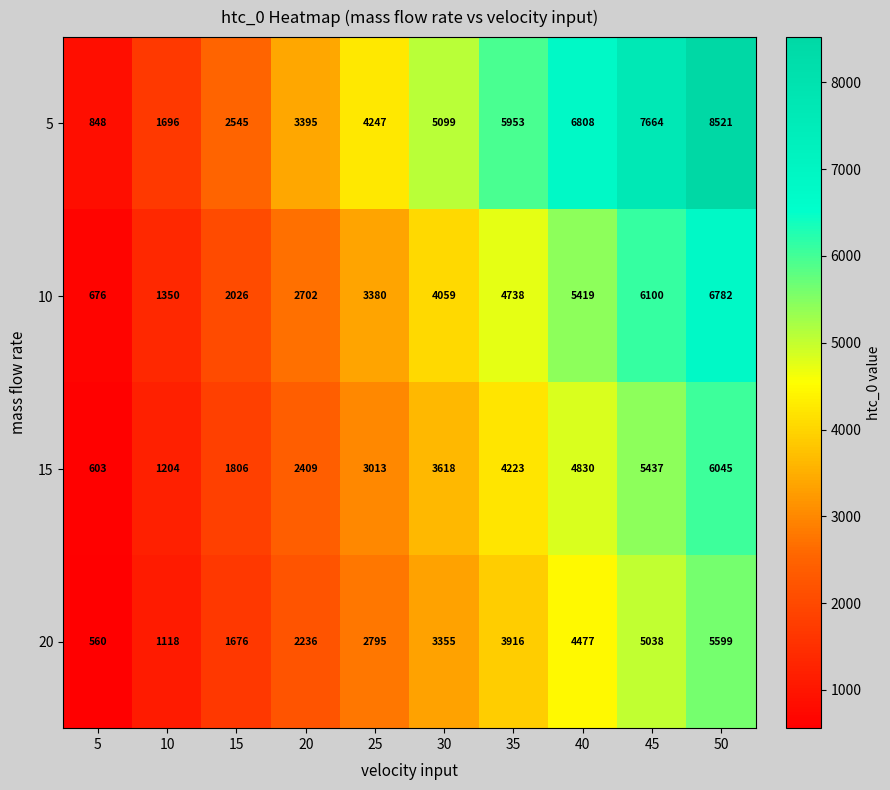

What is the difference between the second highest and second lowest values in the 10 series?

4750